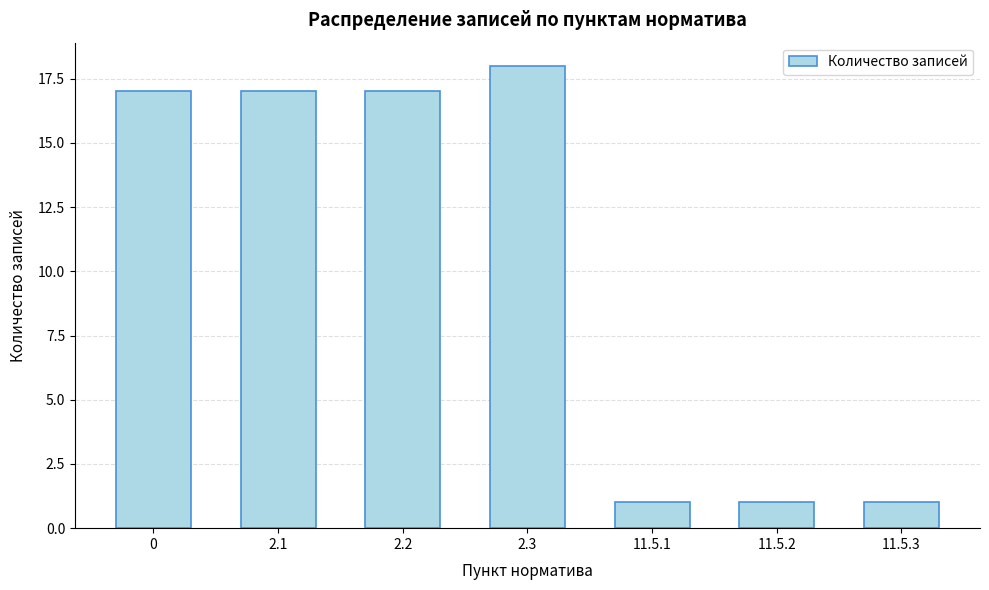

Reading left to right, list all the values displayed in this chart.

17	17	17	18	1	1	1